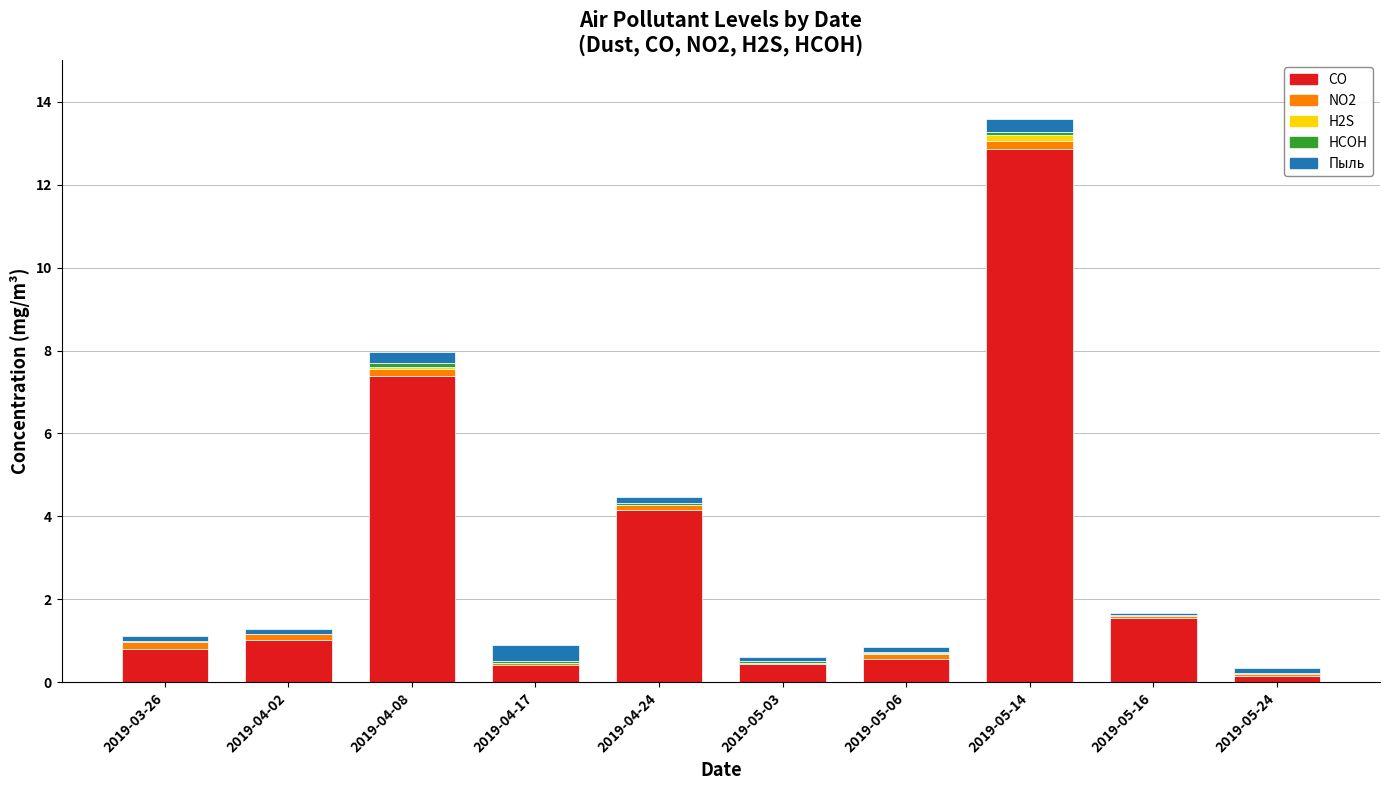

True or false: CO has a value of 22.6 at 2019-05-14.

False